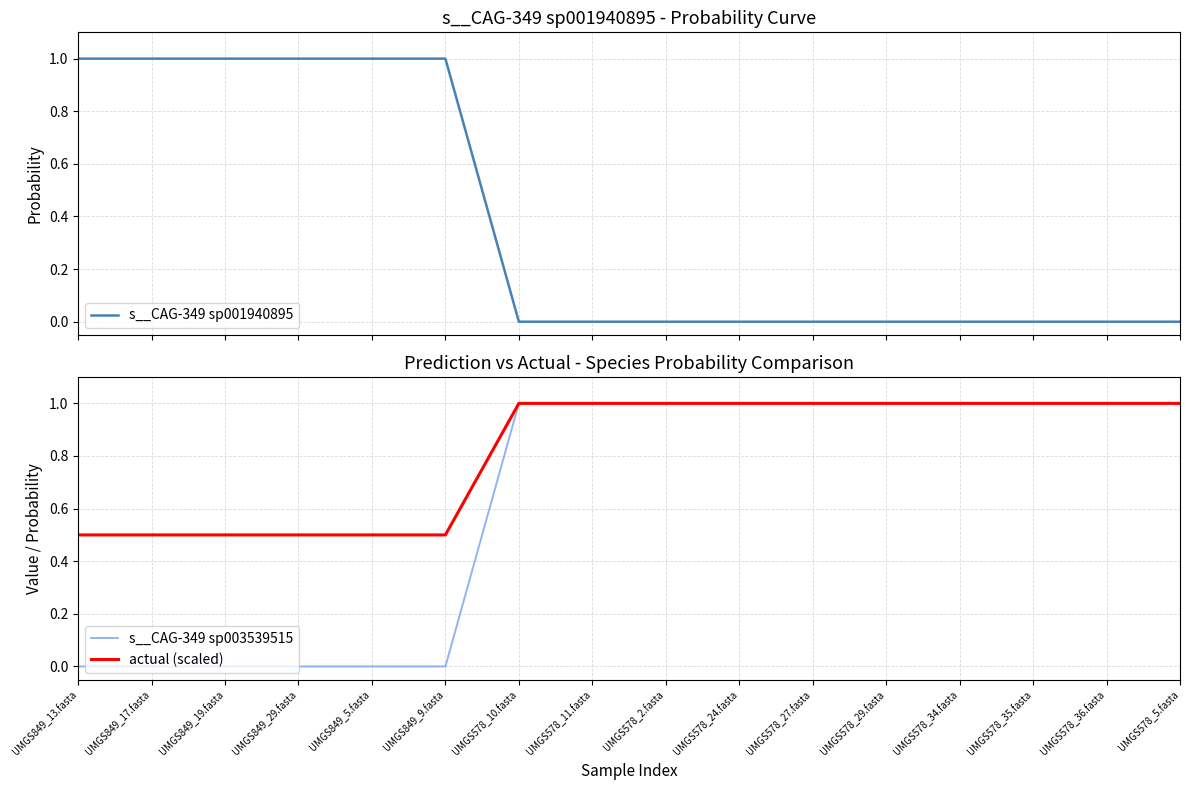

Which has a higher value, UMGS849_9.fasta or UMGS849_29.fasta?

UMGS849_9.fasta